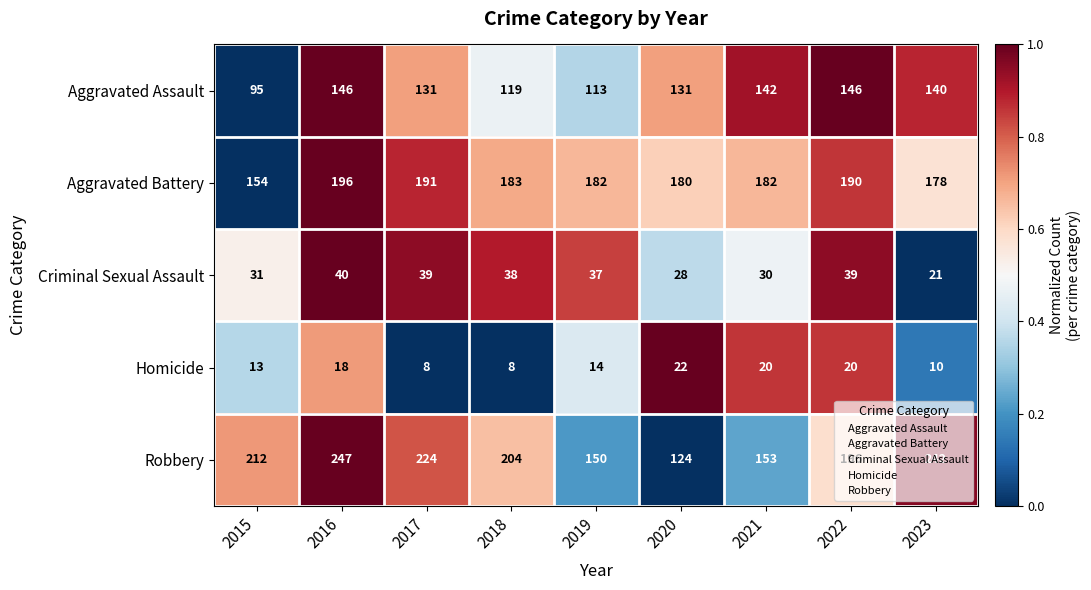

Between 2017 and 2019, which series saw the biggest shift?

Robbery